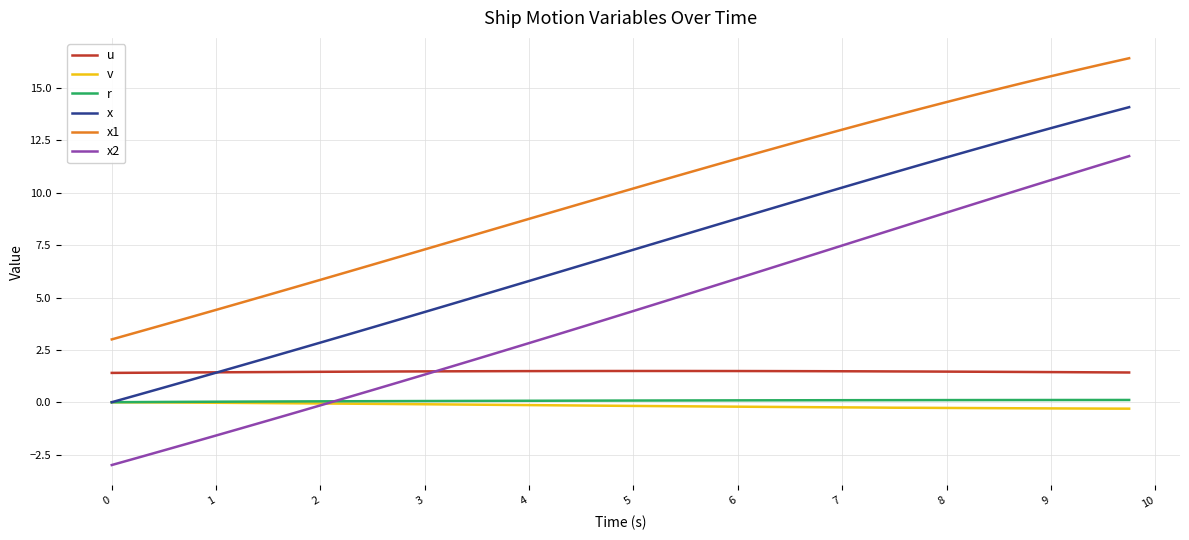

Which series has the widest spread of values?

x2